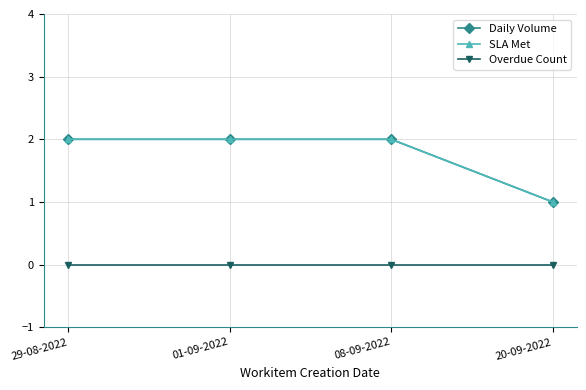

What is the label of the 4th point from the left?

20-09-2022